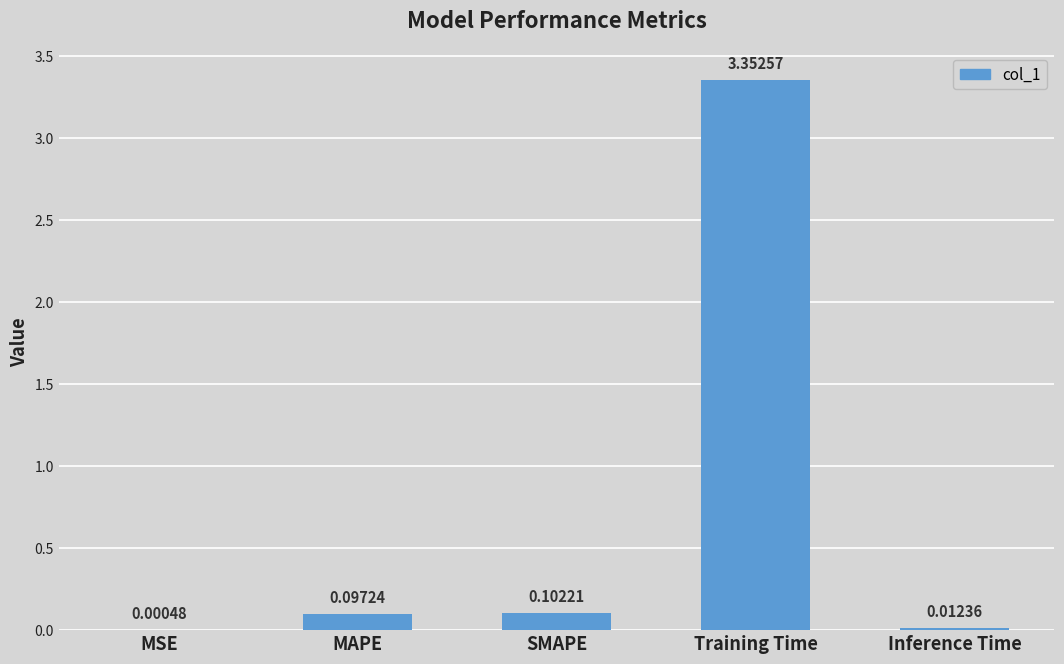

At which label is the value closest to 1?

SMAPE